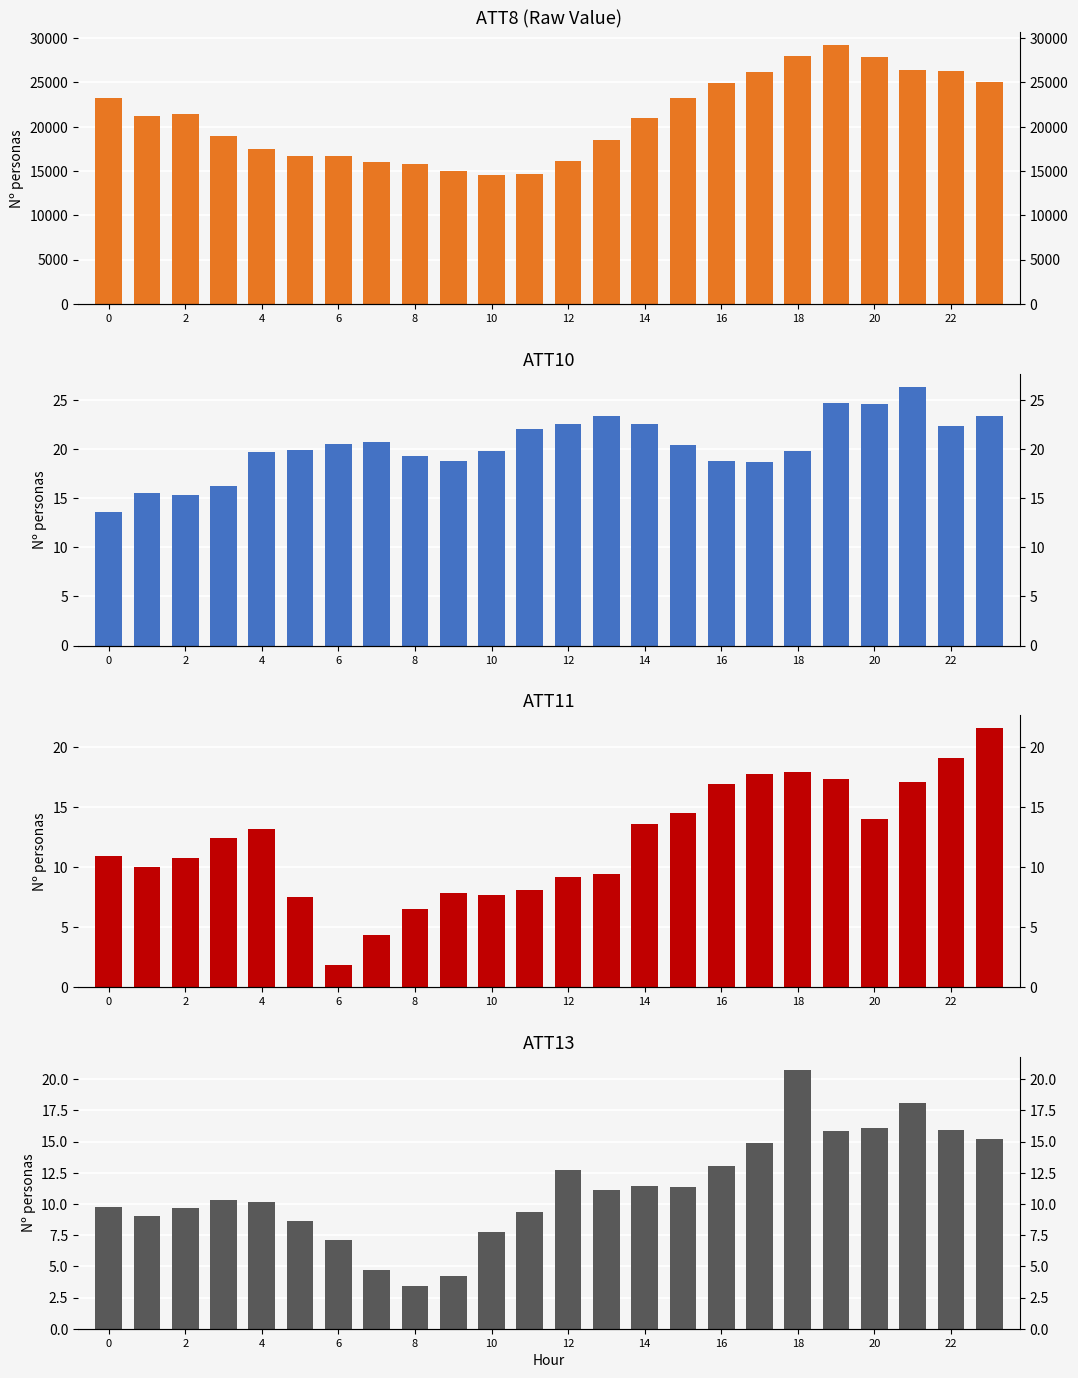

At how many categories does at least one series exceed 4030?

24